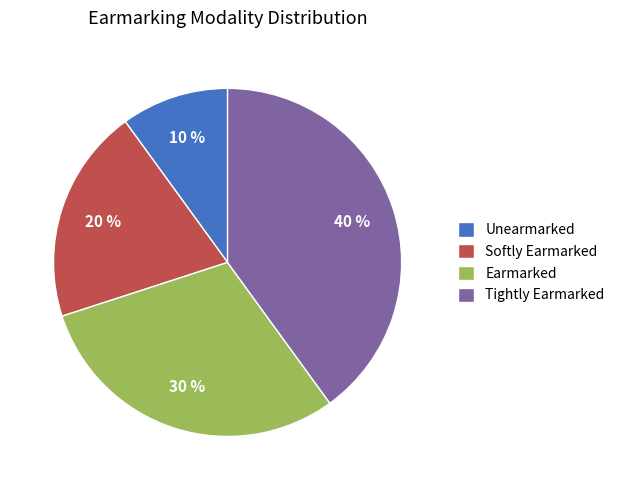

How many slices are in this pie chart?

4